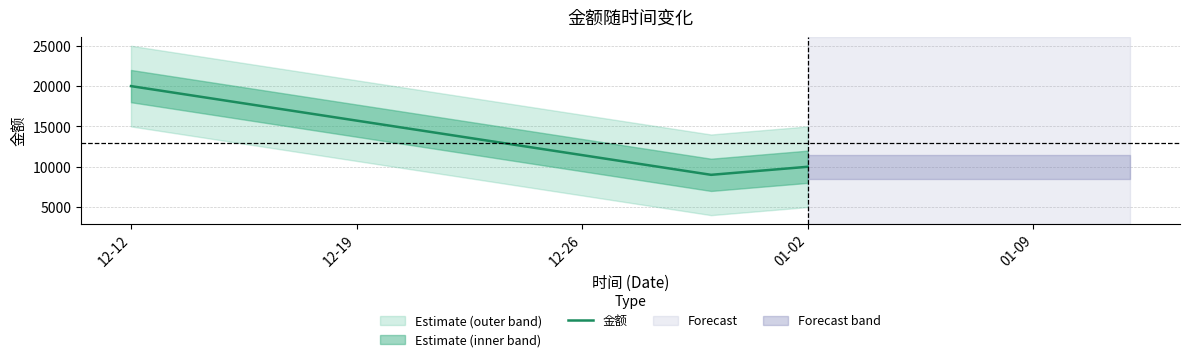

What is the maximum value for 金额?

20000